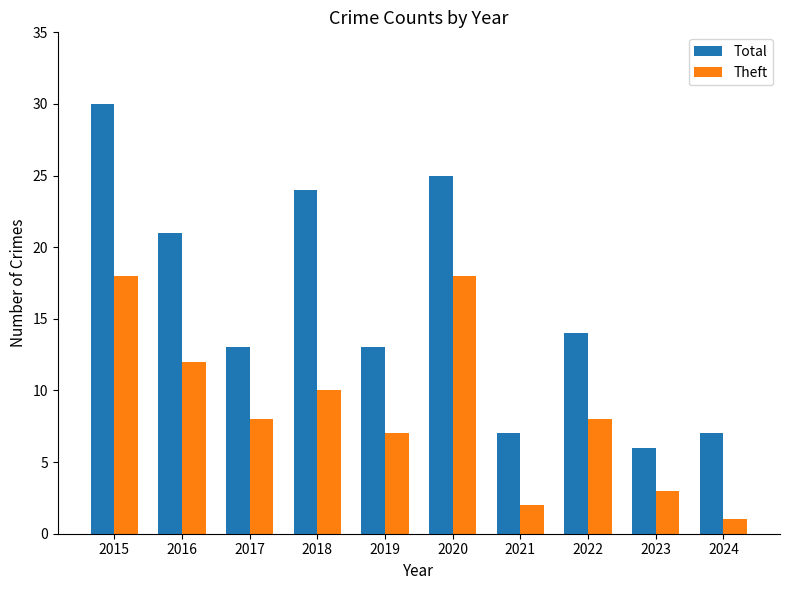

Is it true that Total equals 37 at 2018?

False